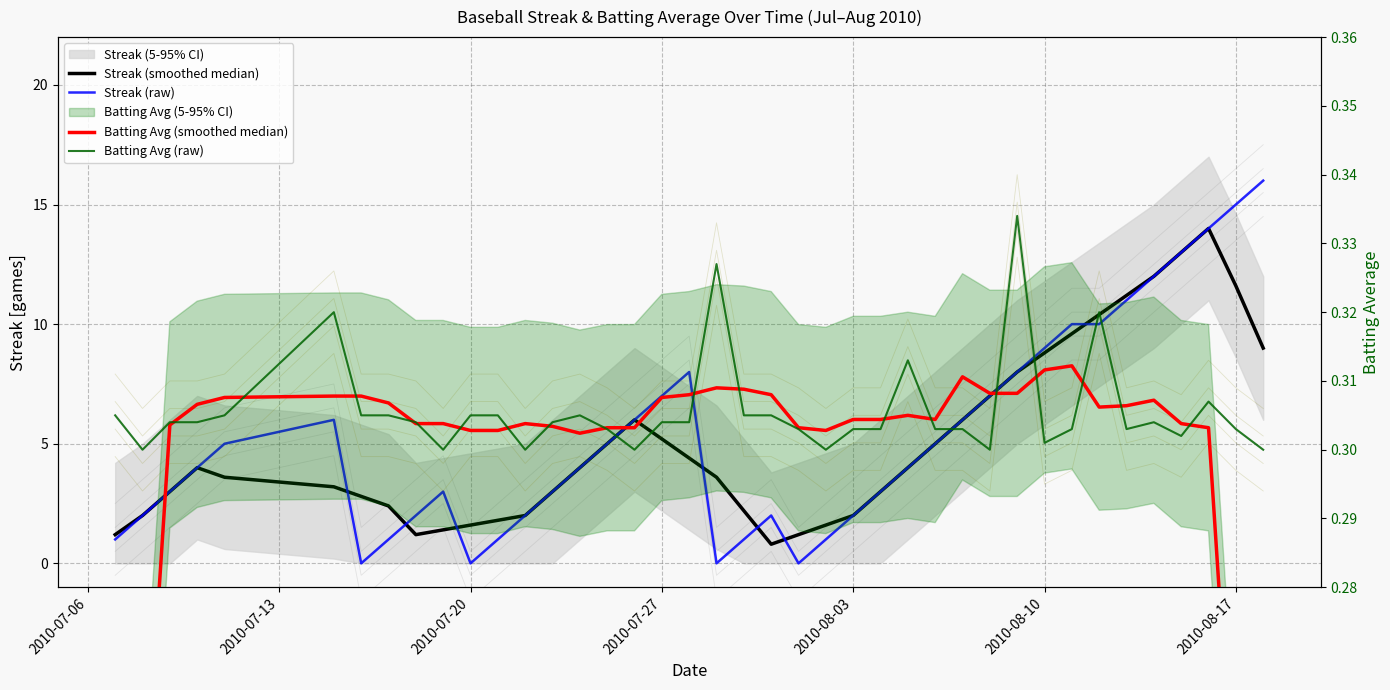

How many lines are shown in the chart?

4